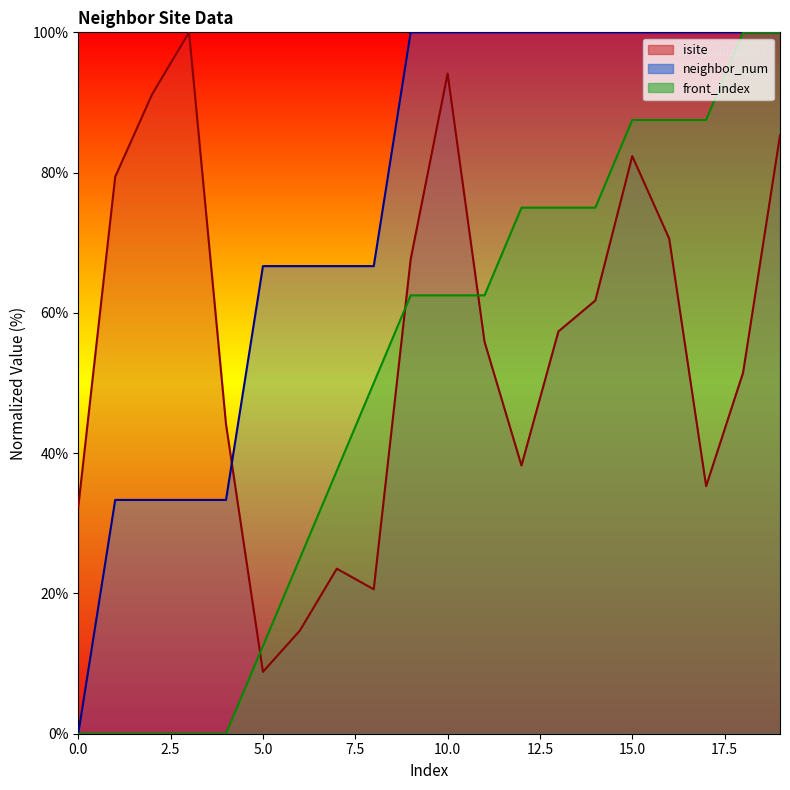

True or false: isite has a value of 20.1 at 17.

False